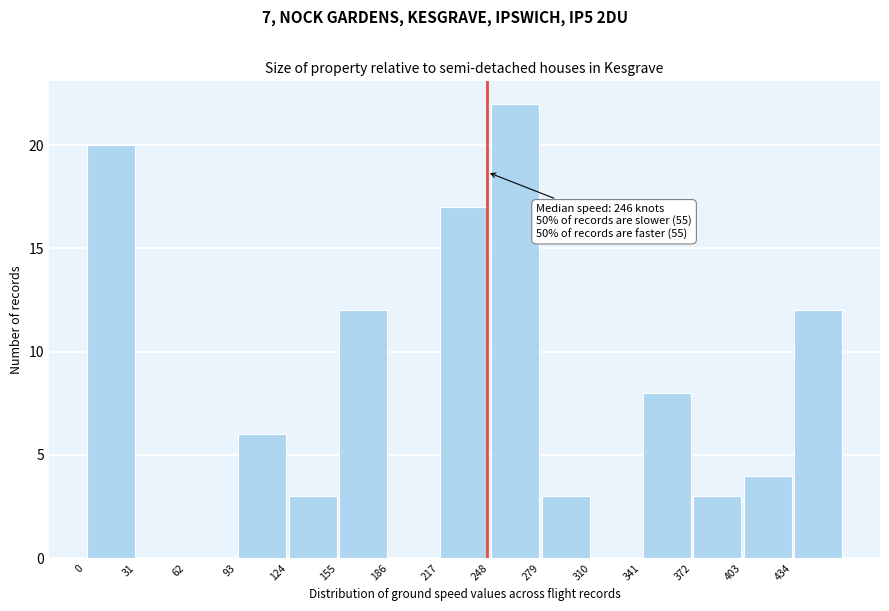

Which range on the x-axis has the tallest bar?

248 to 279